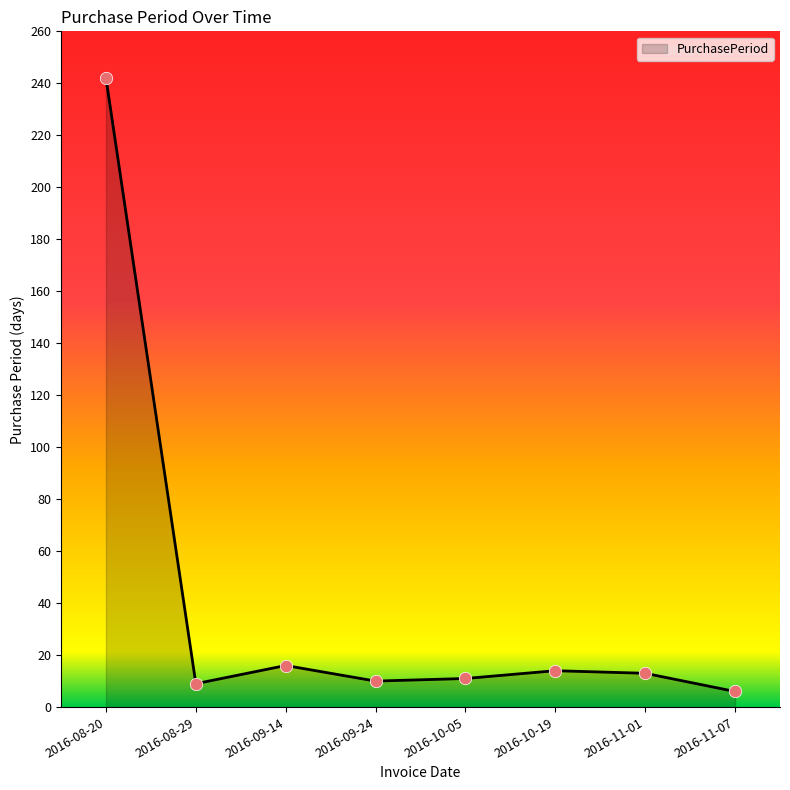

Between 2016-10-19 and 2016-09-24, which is larger?

2016-10-19